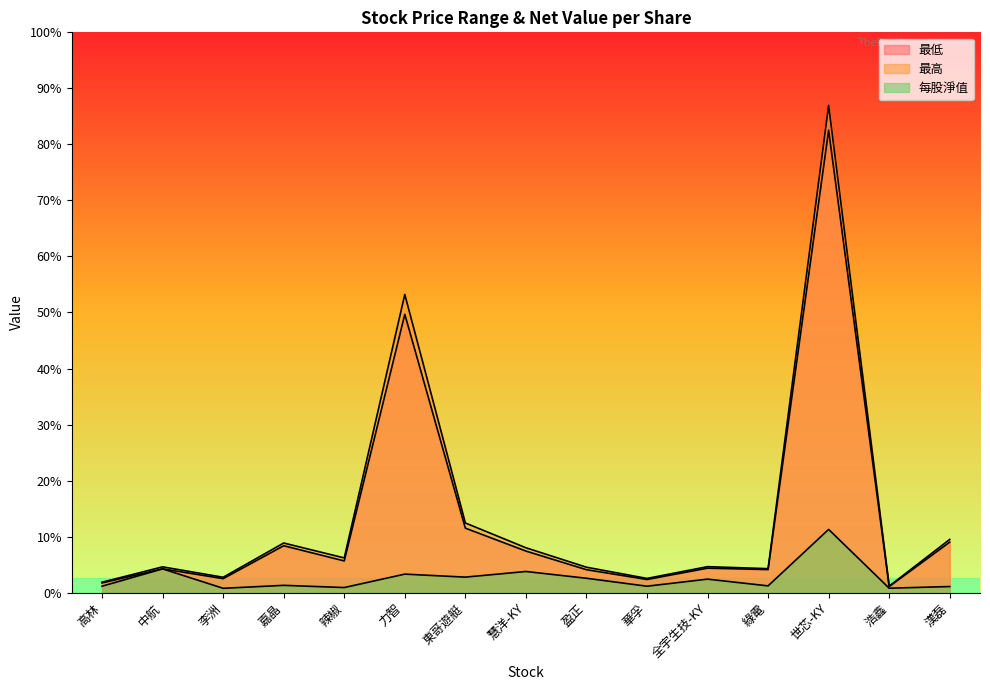

How many values in the 最低 series exceed 54?

8